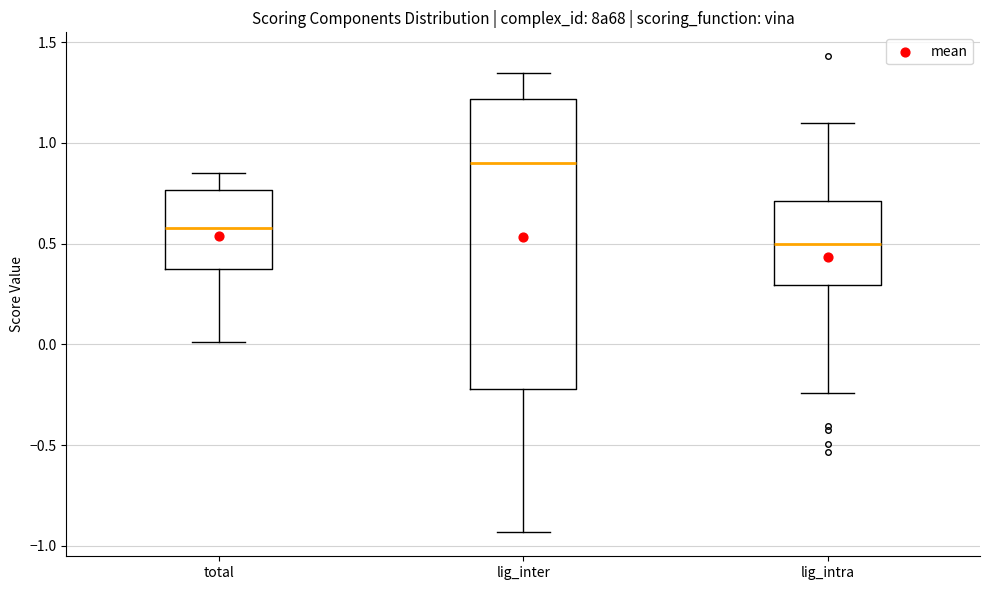

Reading left to right, transcribe this box plot: for each box, give where its median line is, the range the box spans, and where its two whiskers end, as read against the y-axis. The values are not printed on the chart, so give them approximately, as read against the axis.

total: median 0.60, box 0.35 to 0.75, whiskers 0.00 to 0.85
lig_inter: median 0.90, box -0.20 to 1.20, whiskers -0.95 to 1.35
lig_intra: median 0.50, box 0.30 to 0.70, whiskers -0.25 to 1.10